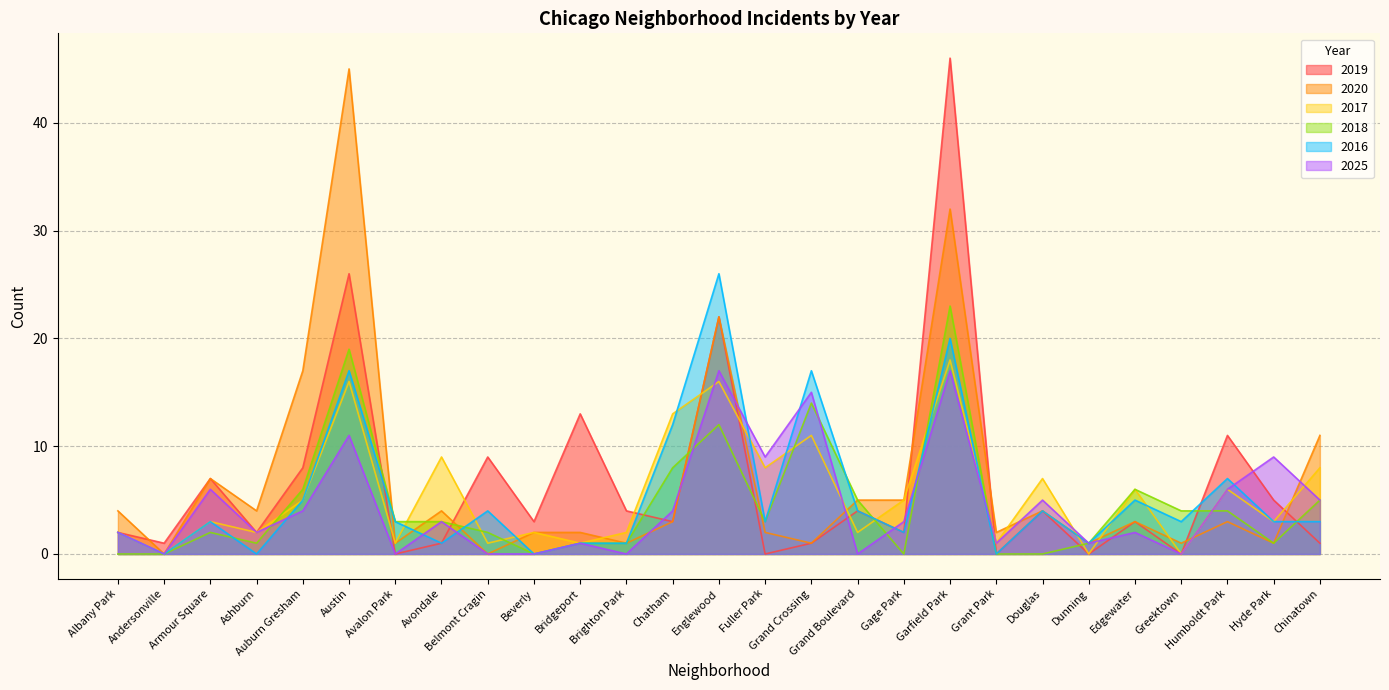

Which series changed the most between Albany Park and Douglas?

2017